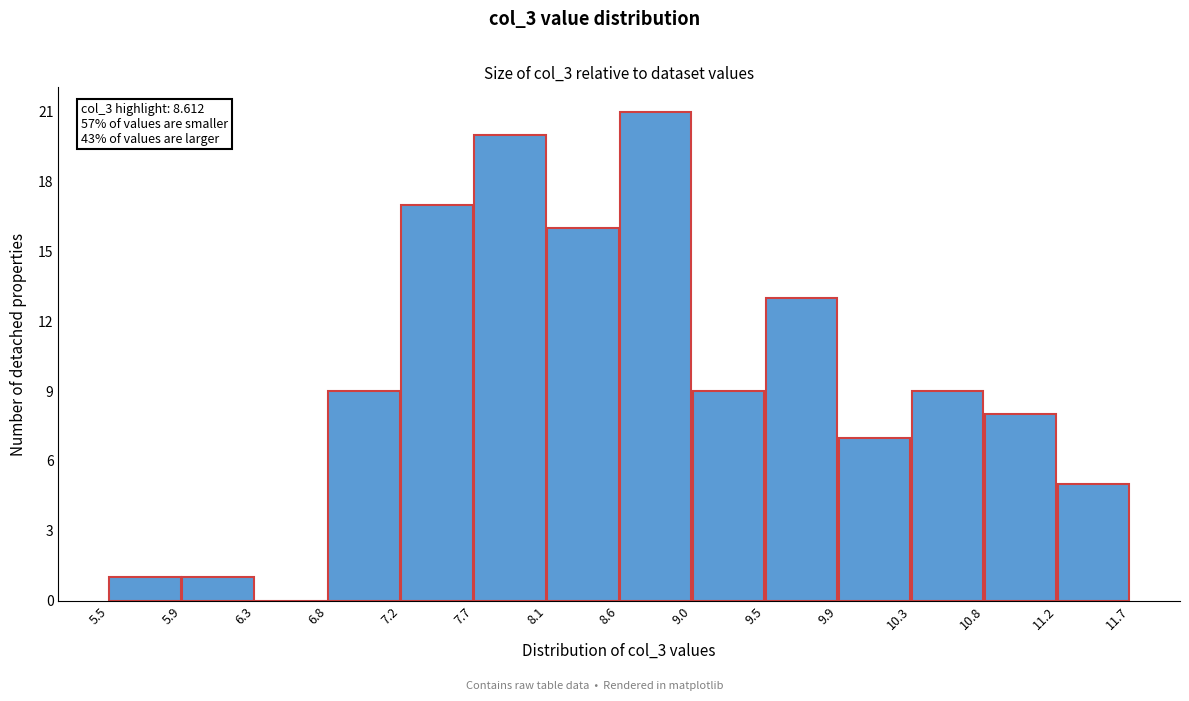

Which range on the x-axis has the tallest bar?

8.6 to 9.0